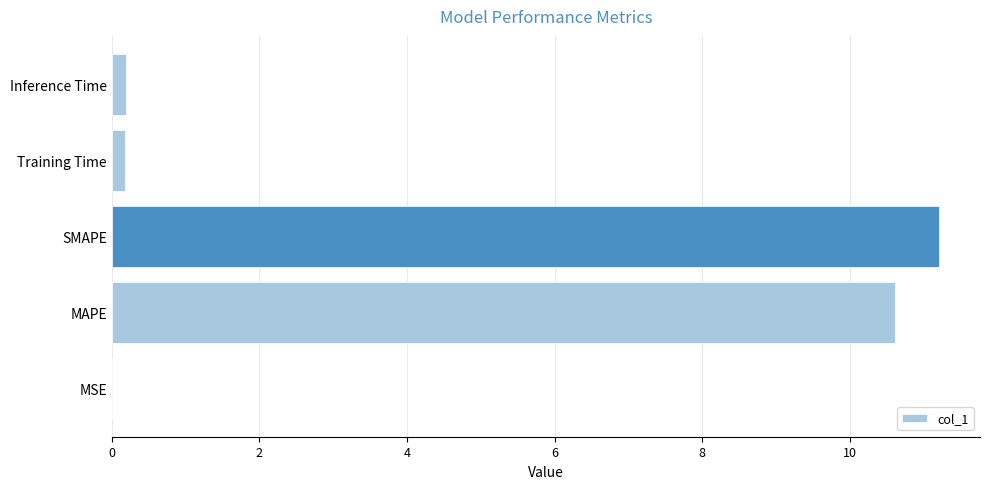

At which category does the chart reach its peak across all series?

SMAPE